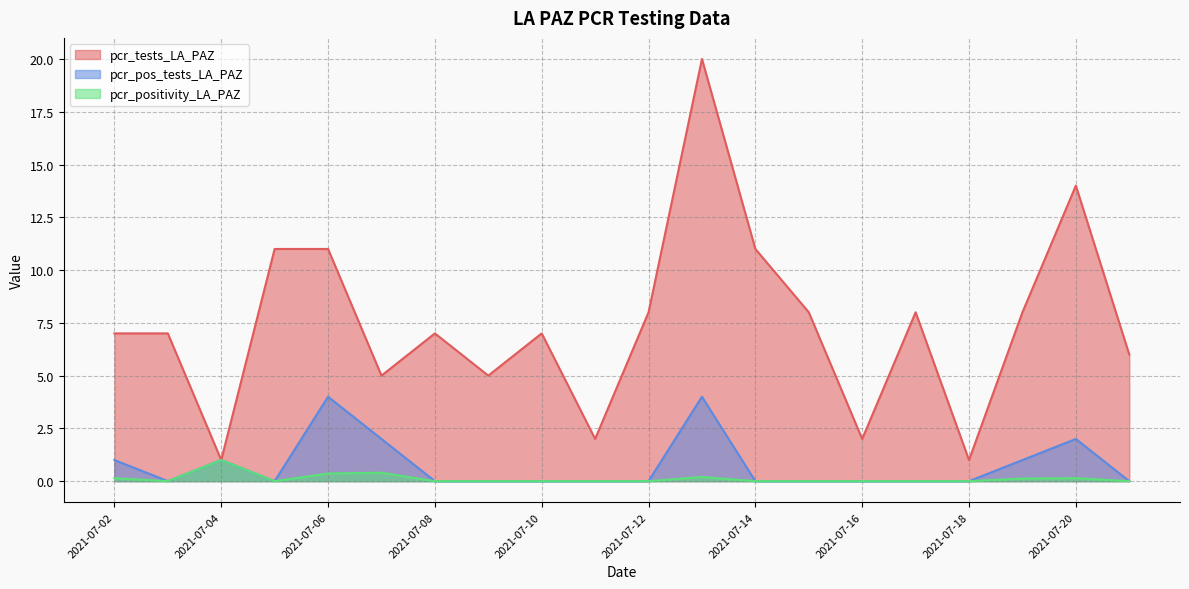

What is the sum of all pcr_pos_tests_LA_PAZ values?

15.0